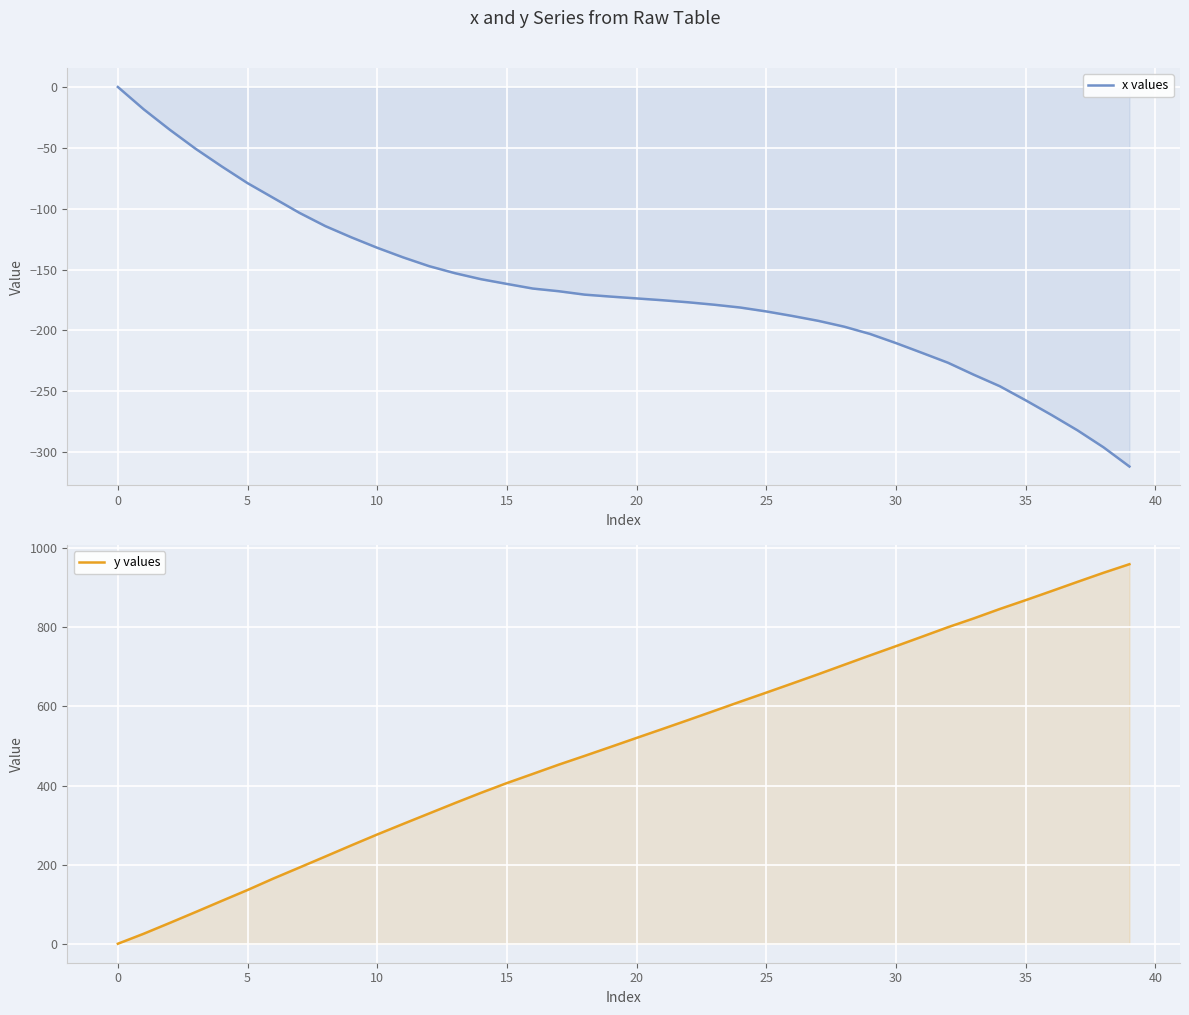

What is the difference between the y values values at 30 and 23?

163.5